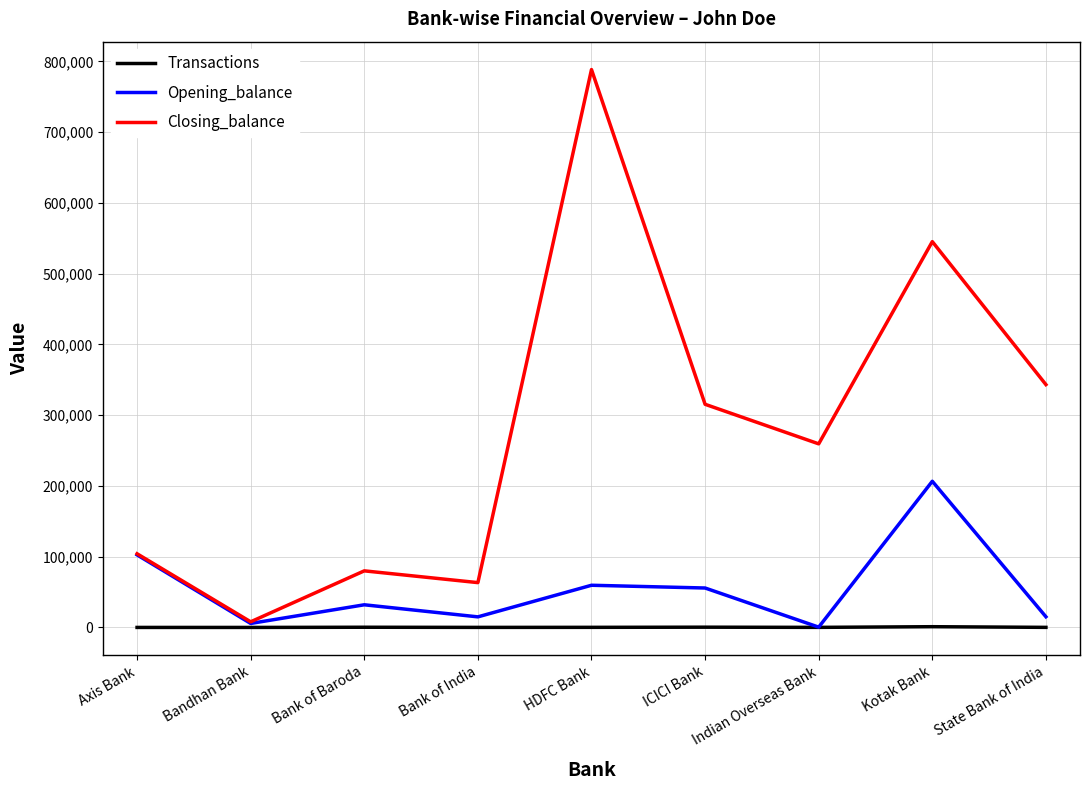

At how many categories does at least one series exceed 516763?

2